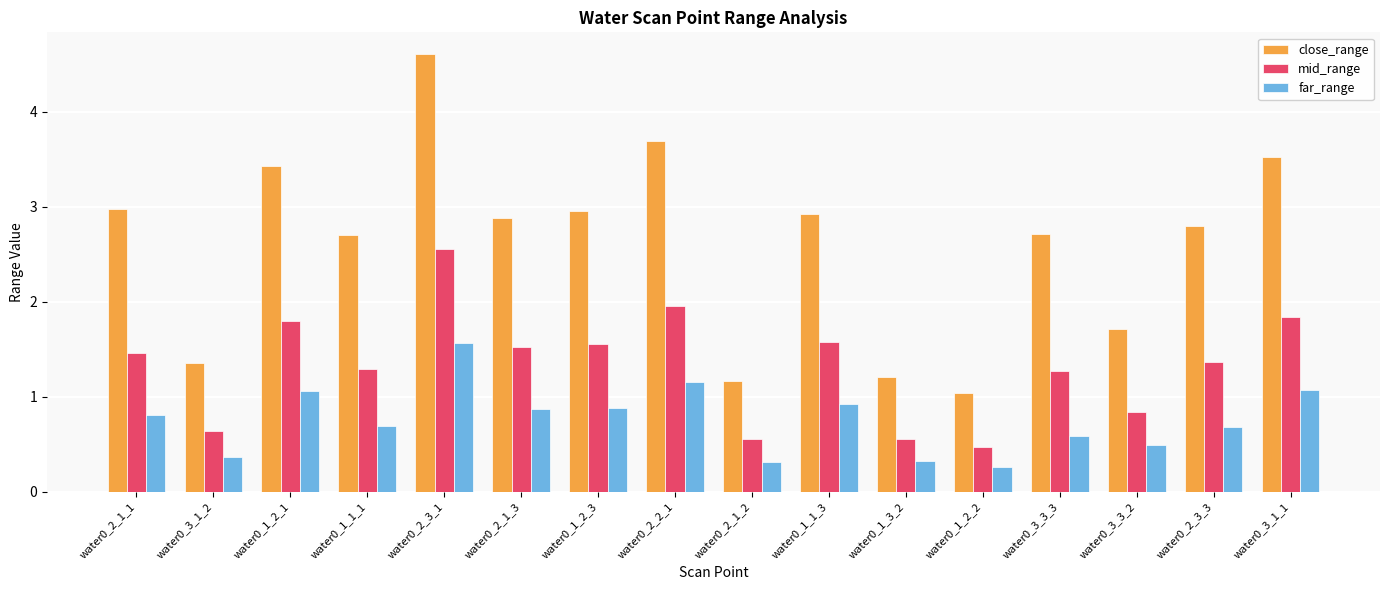

What is the difference between the second highest and minimum values in the close_range series?

2.7